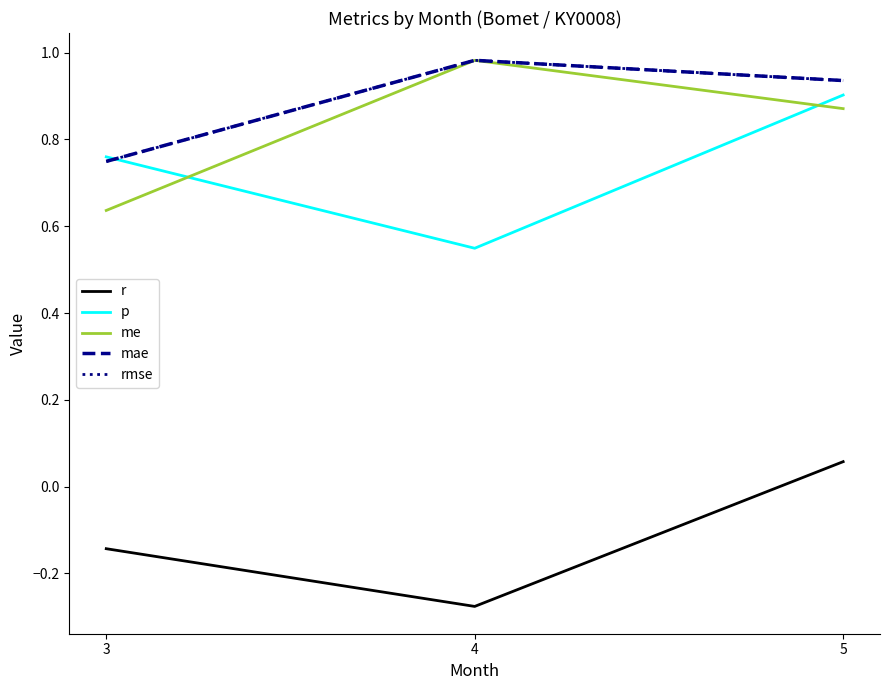

The value of me at 4 is 0.4. True or false?

False